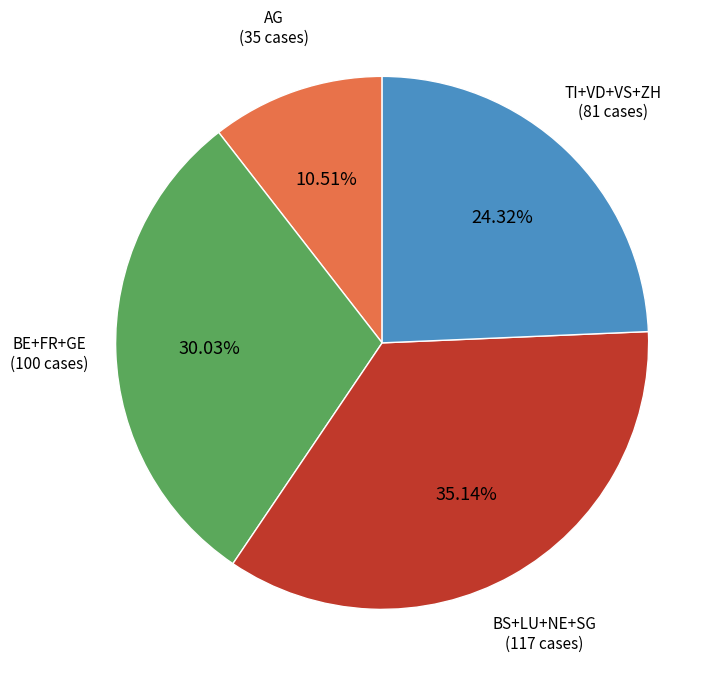

How many slices are in this pie chart?

4